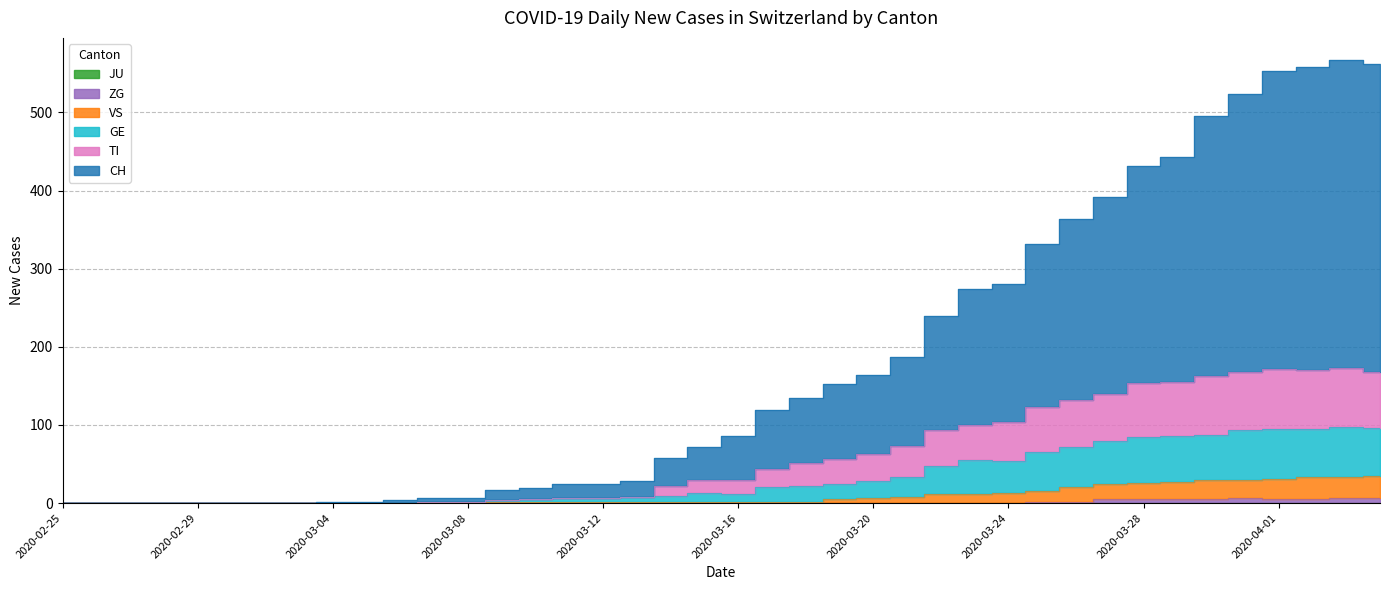

What is the difference between the highest and lowest values at 2020-03-30?

491